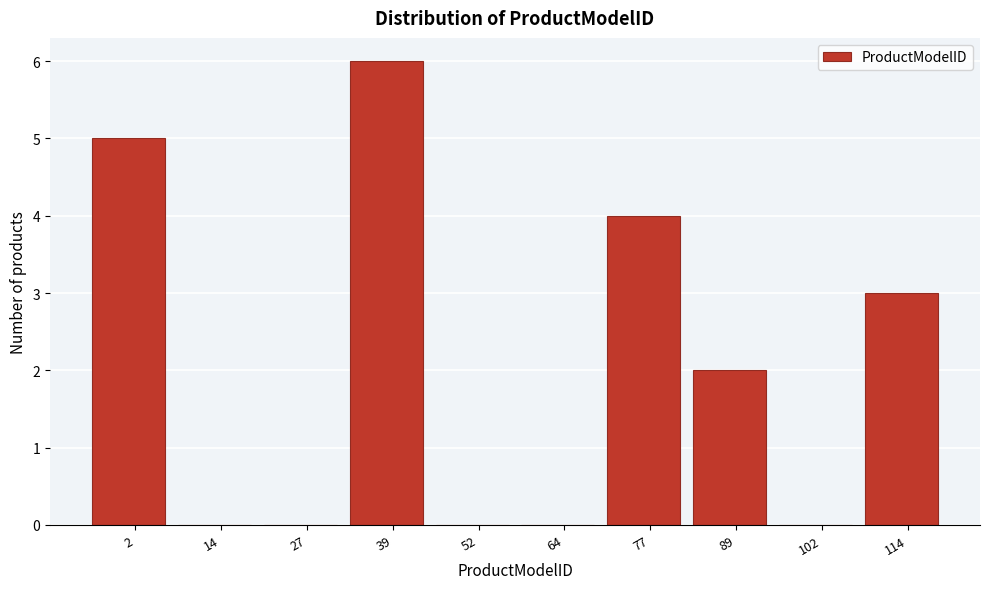

Reading left to right, what are all the values shown in this chart?

2=5	14=0	27=0	39=6	52=0	64=0	77=4	89=2	102=0	114=3